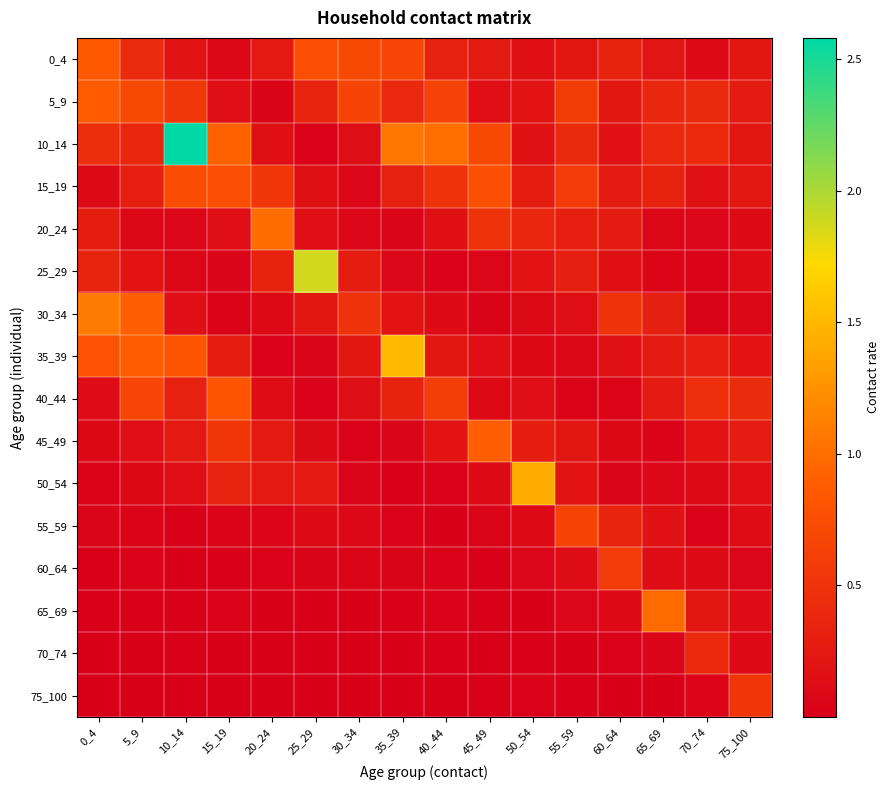

How many categories are shown in the chart?

16